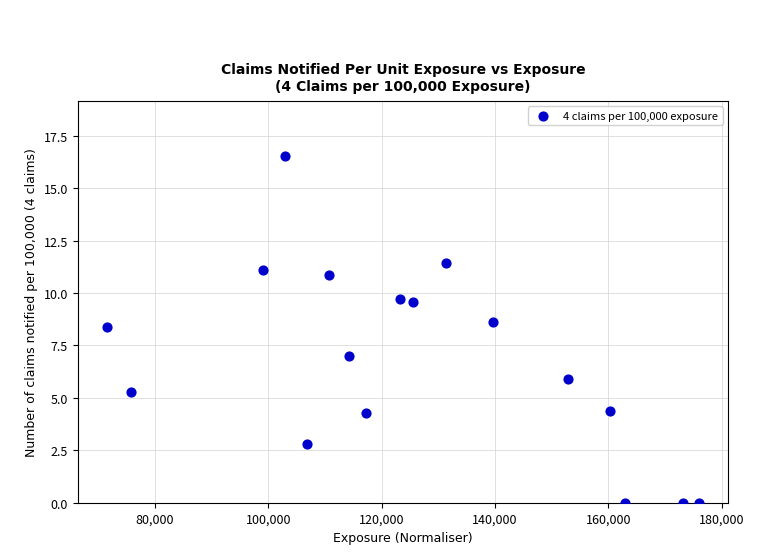

What Y value in the scatter plot is closest to 8?

8.4